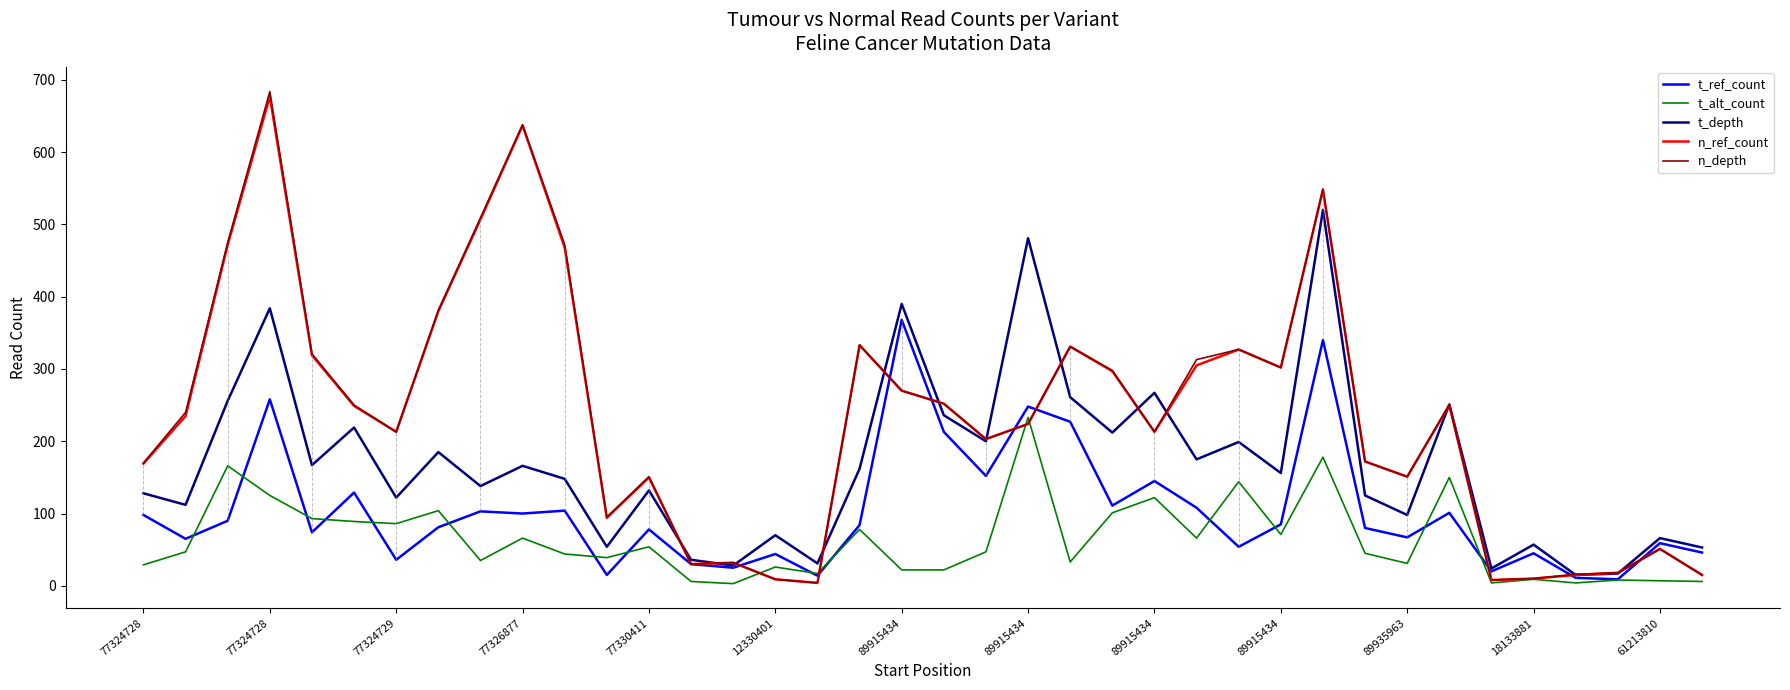

What is the maximum value for t_ref_count?

368